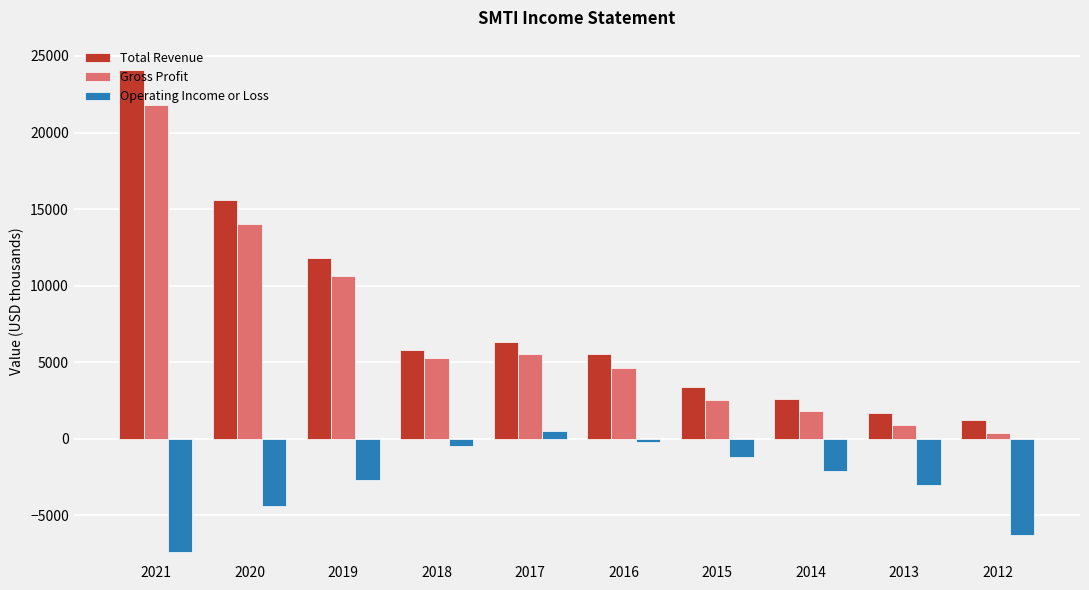

True or false: Operating Income or Loss has a value of -8876 at 2012.

False